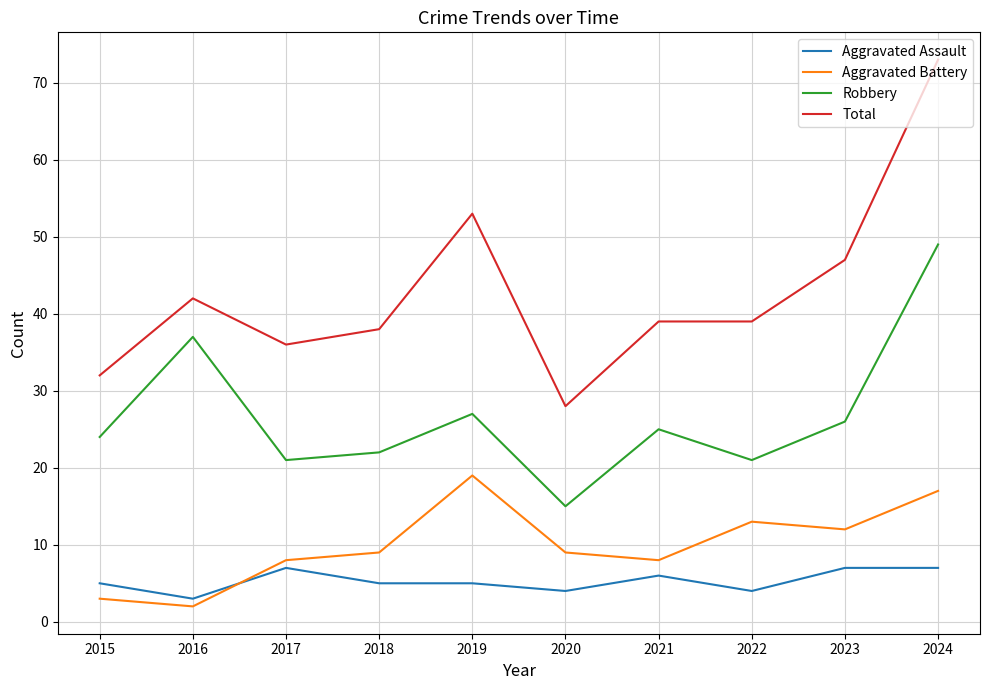

True or false: Aggravated Battery and Robbery cross at least once.

False